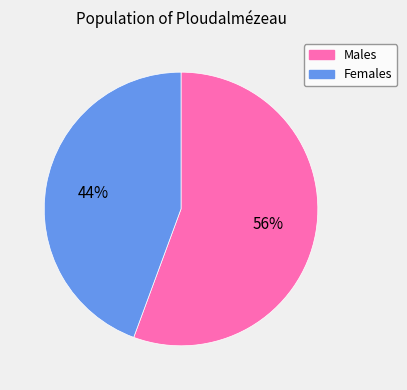

Is Males the majority of the pie?

Yes